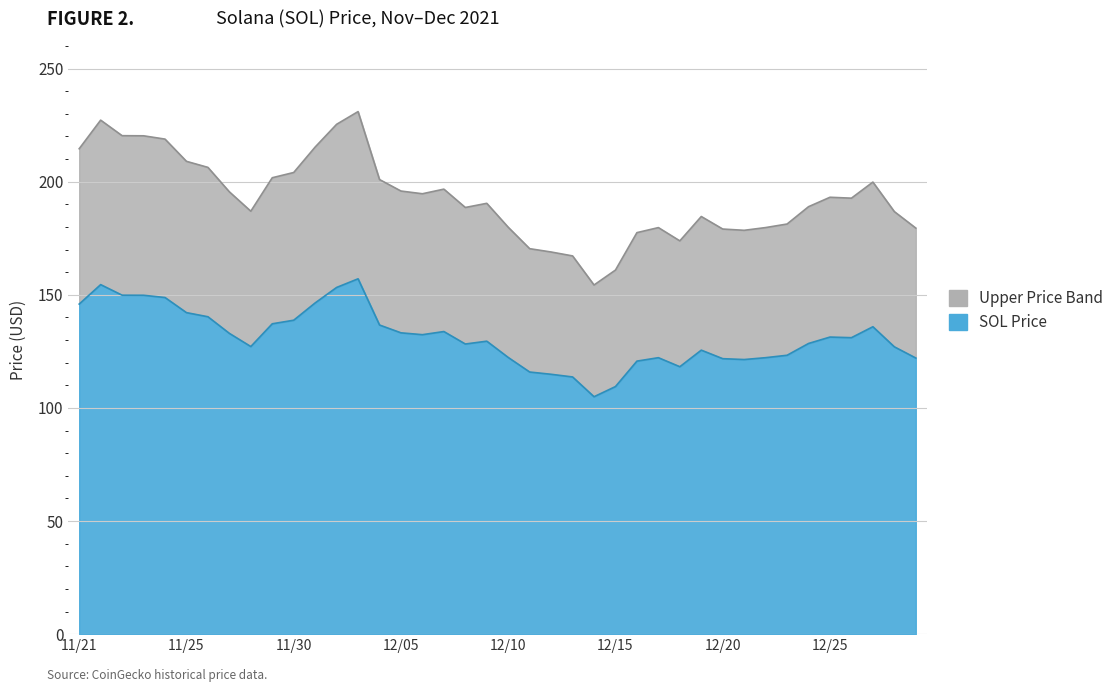

What is the difference between the maximum and minimum values?

76.7